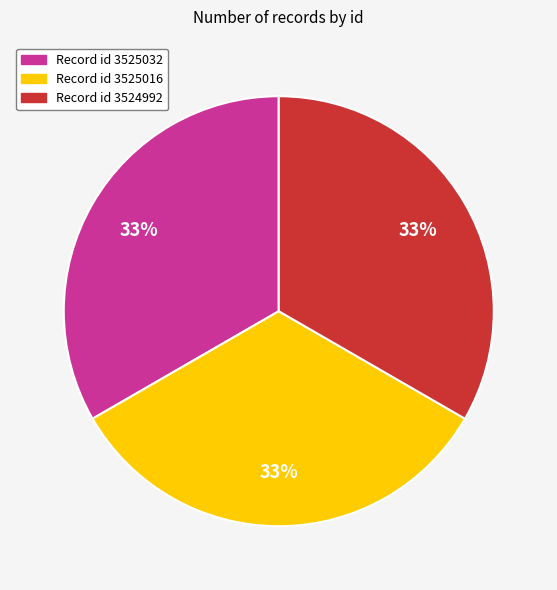

Does any single category account for the majority?

No